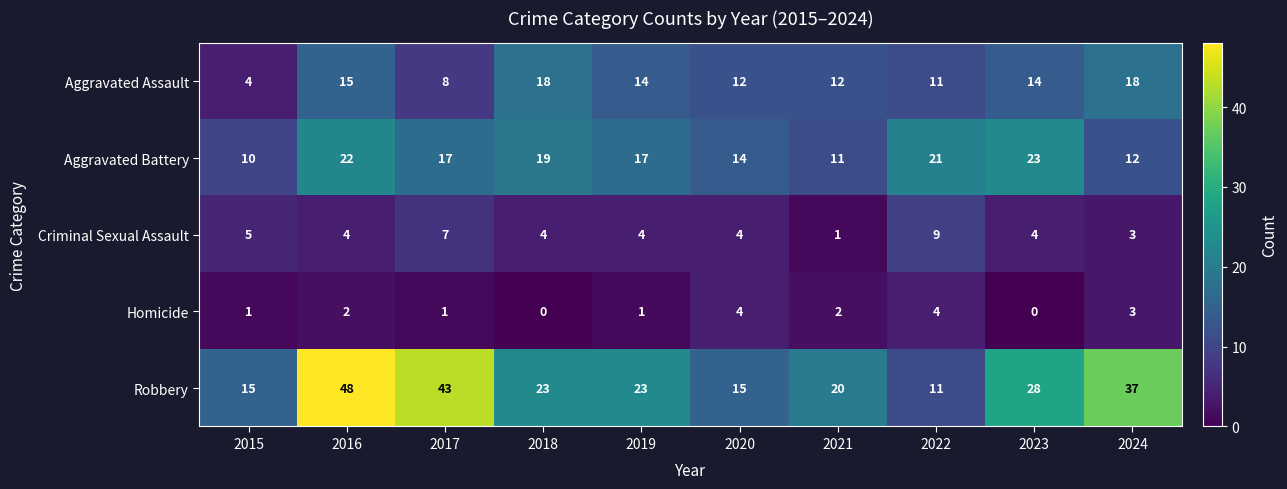

How many series are shown in this chart?

5